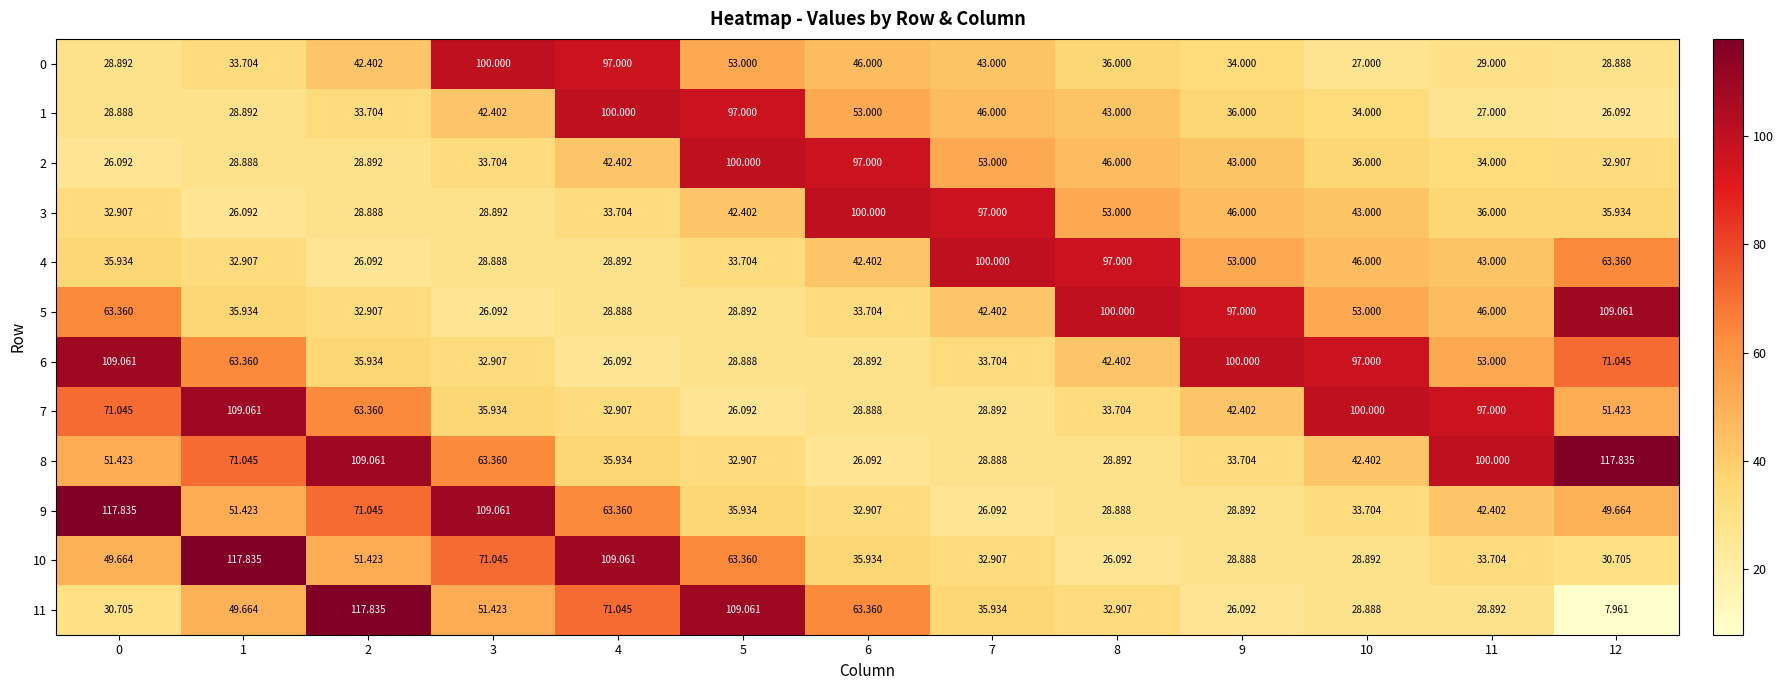

How many data points in 10 are less than 35?

6